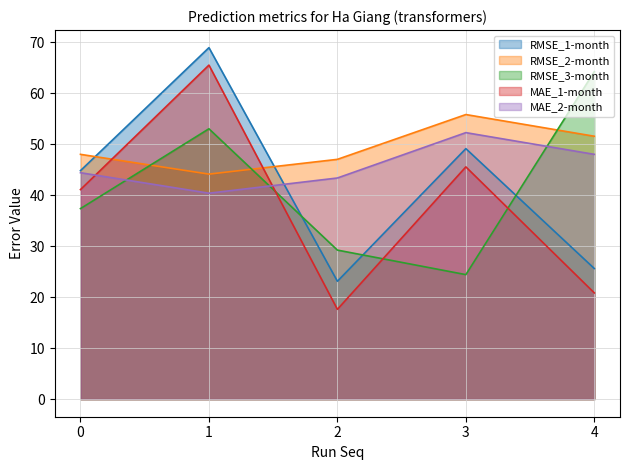

At which category does the chart reach its peak across all series?

1